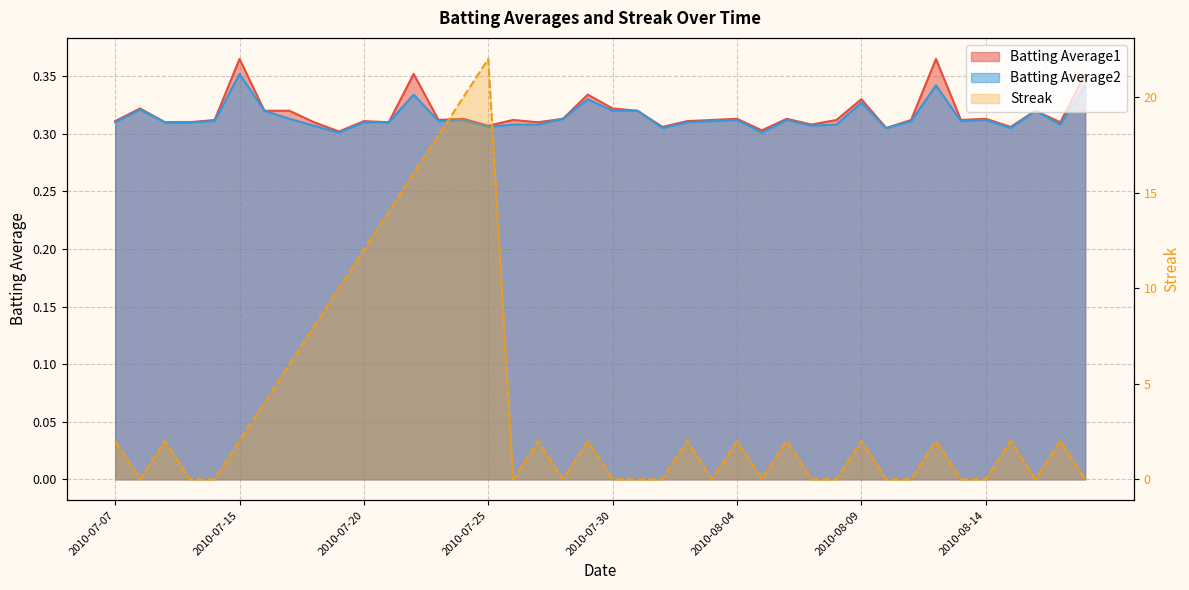

What are all the series names shown in the legend?

Batting Average1, Batting Average2, Streak